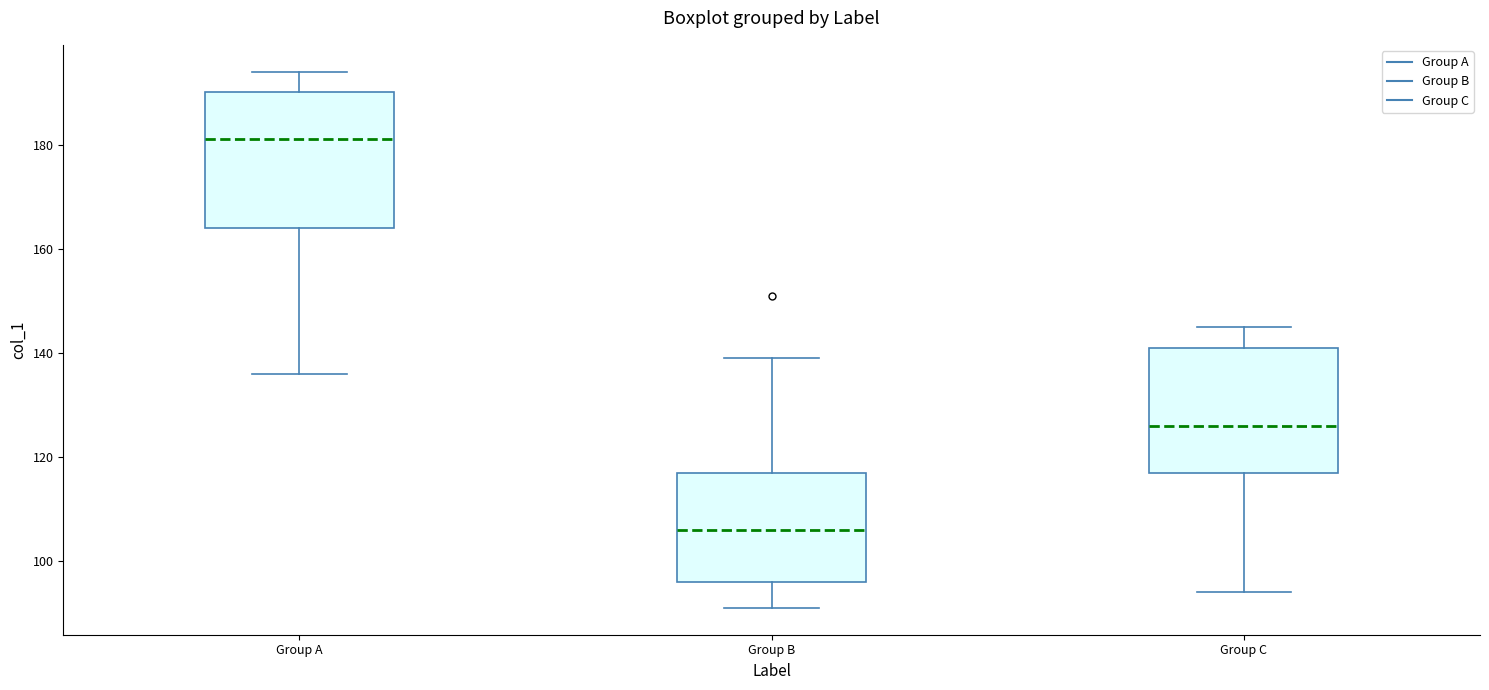

Which box's median line is the highest?

Group A